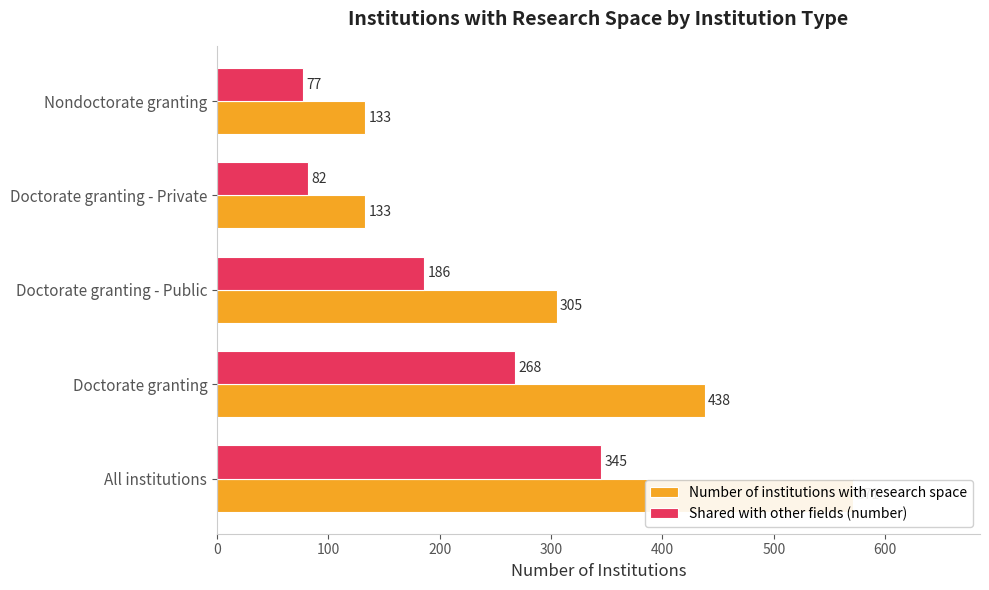

What is the sum of all Shared with other fields (number) values?

958